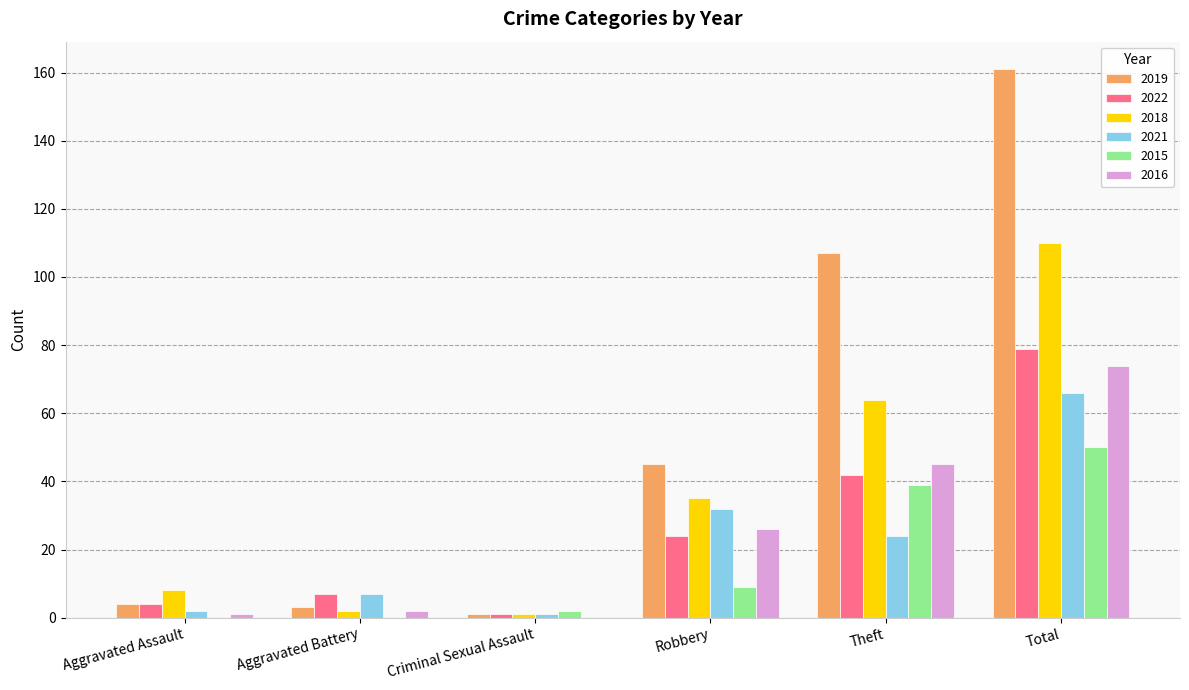

Read the 2022 value at Total.

79